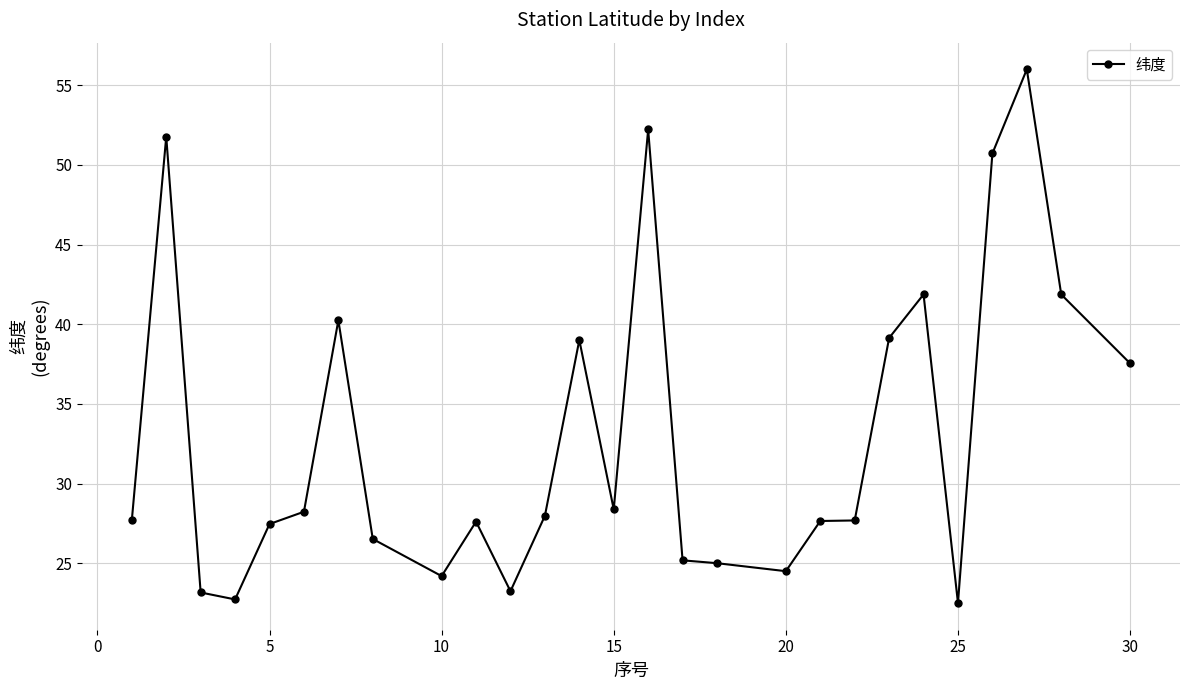

What is the minimum value shown in the chart?

22.5